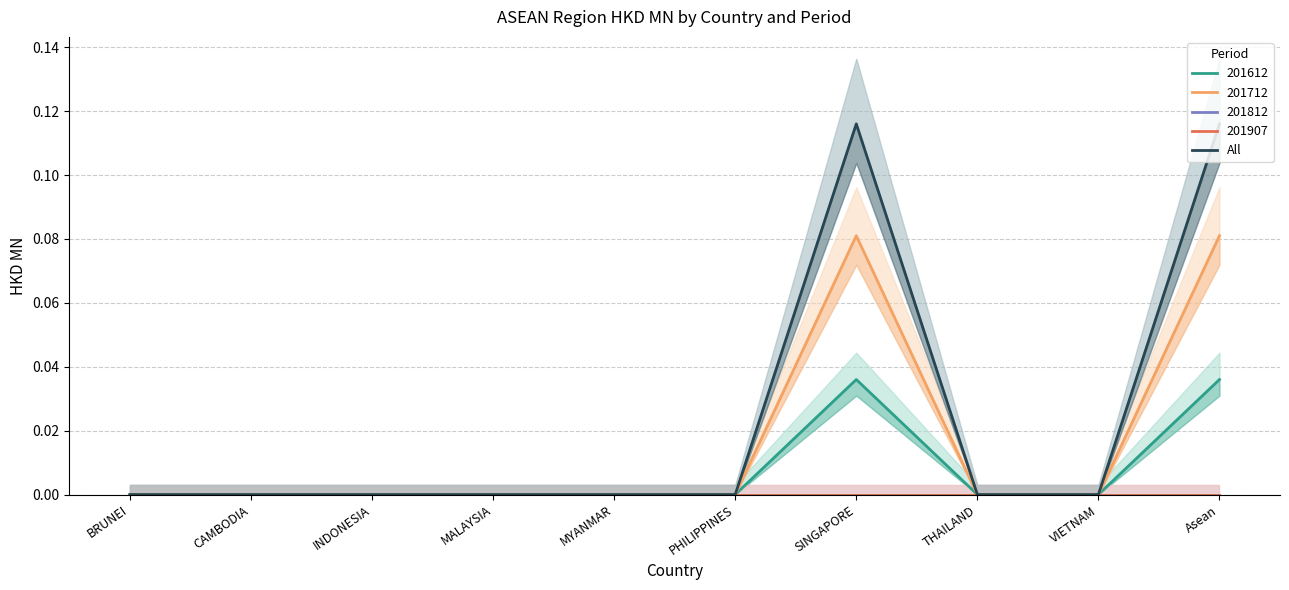

What position from the right is MYANMAR?

6